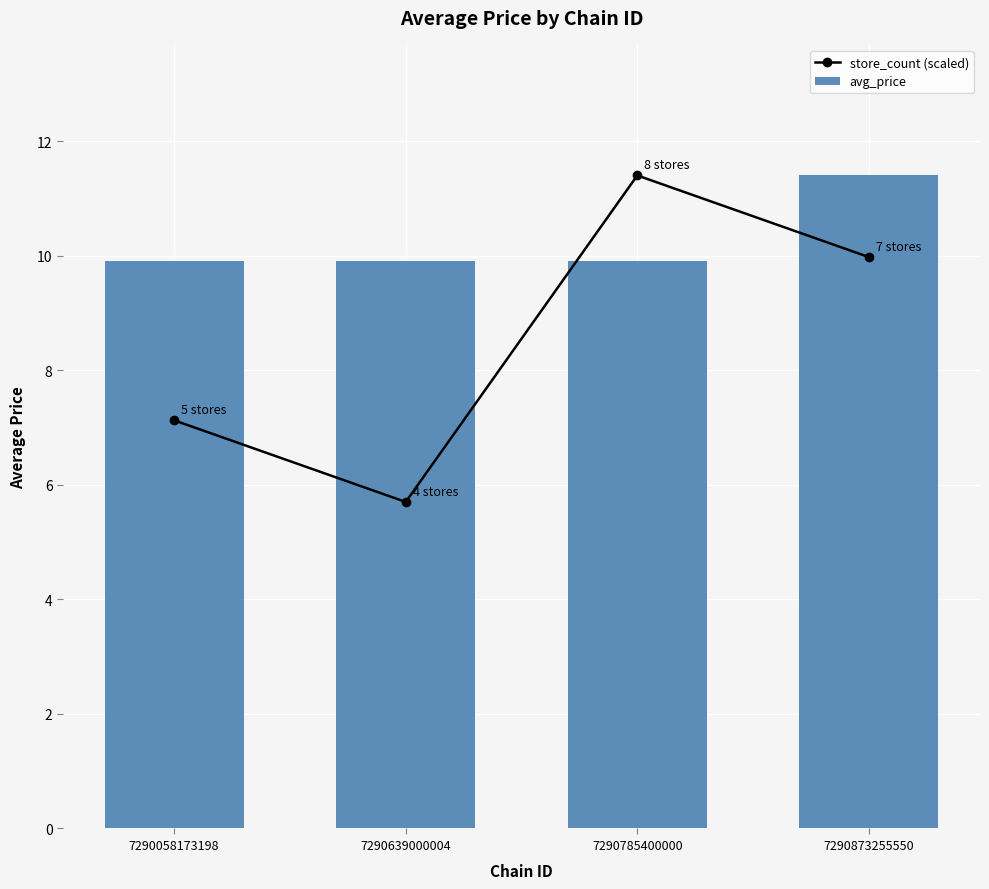

Reading left to right, what are all the values shown in this chart?

store_count (scaled): 7.1	5.7	11.4	10.0
avg_price: 9.9	9.9	9.9	11.4